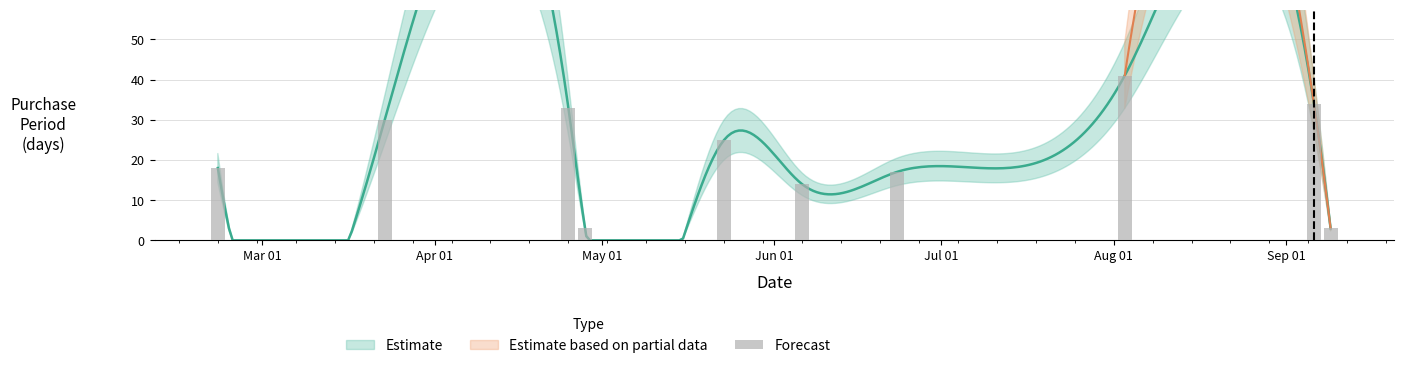

What is the label of the 9th bar from the right?

Apr 01